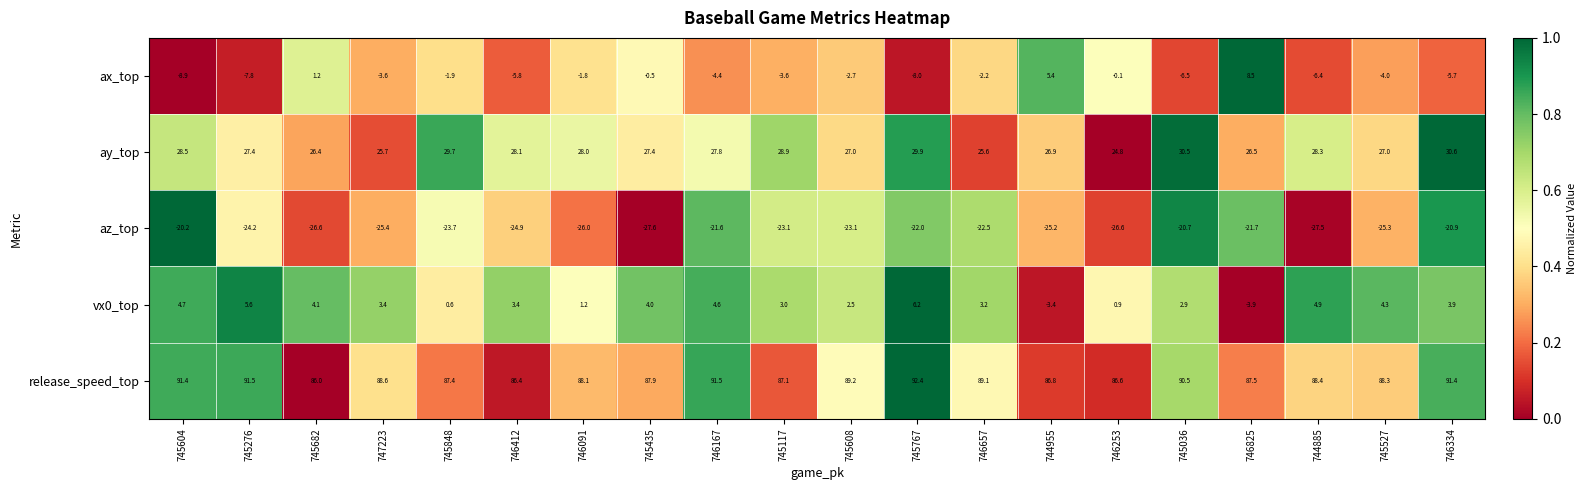

Which label corresponds to the largest value in the chart?

745767